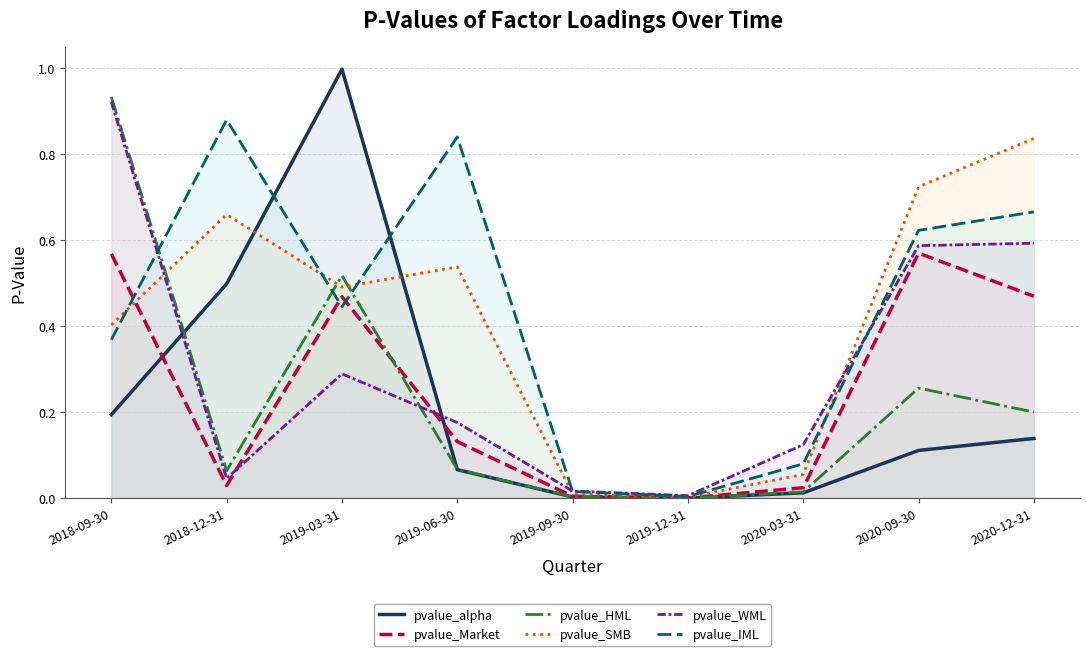

How many lines are shown in the chart?

6